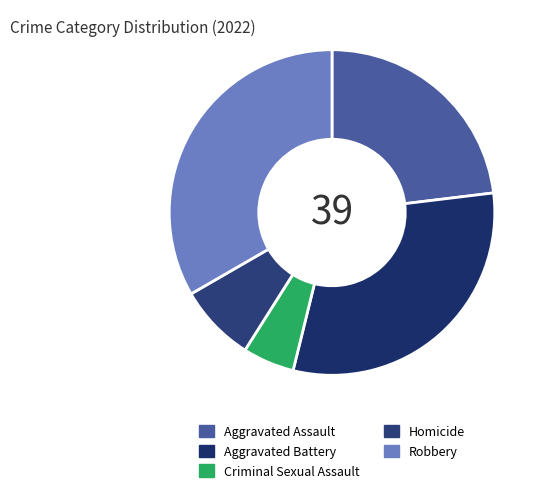

Is there any slice that represents more than half of the pie?

No